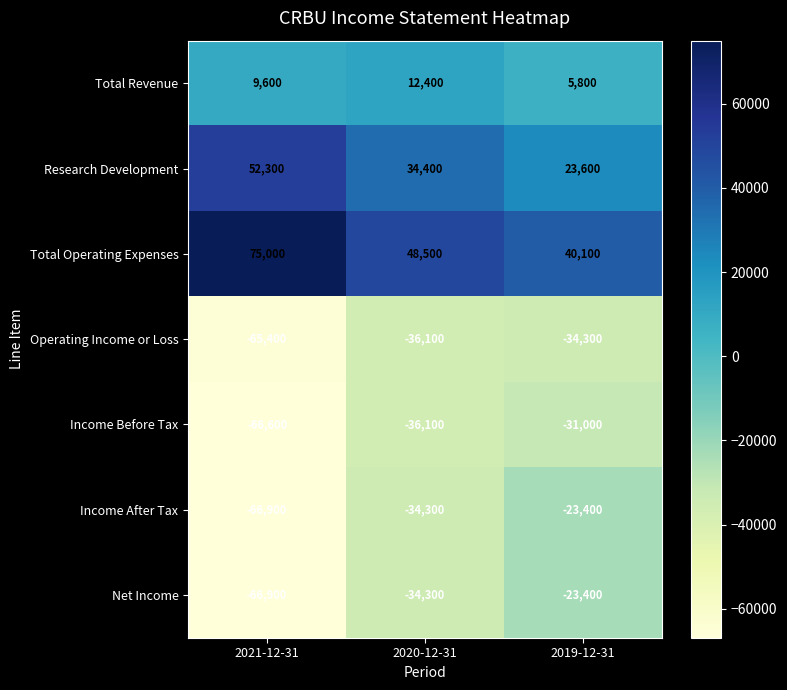

At which label does Income After Tax first exceed -34300?

2019-12-31